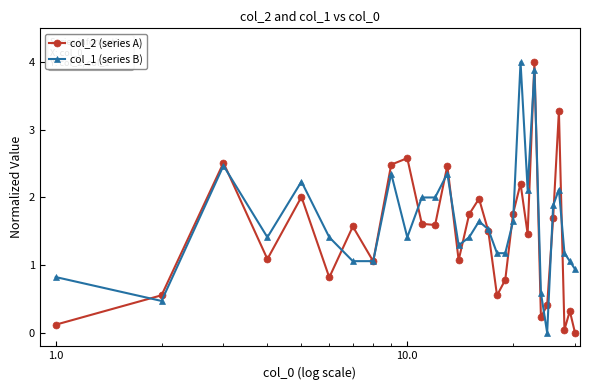

What is the maximum value for col_2 (series A)?

4.0